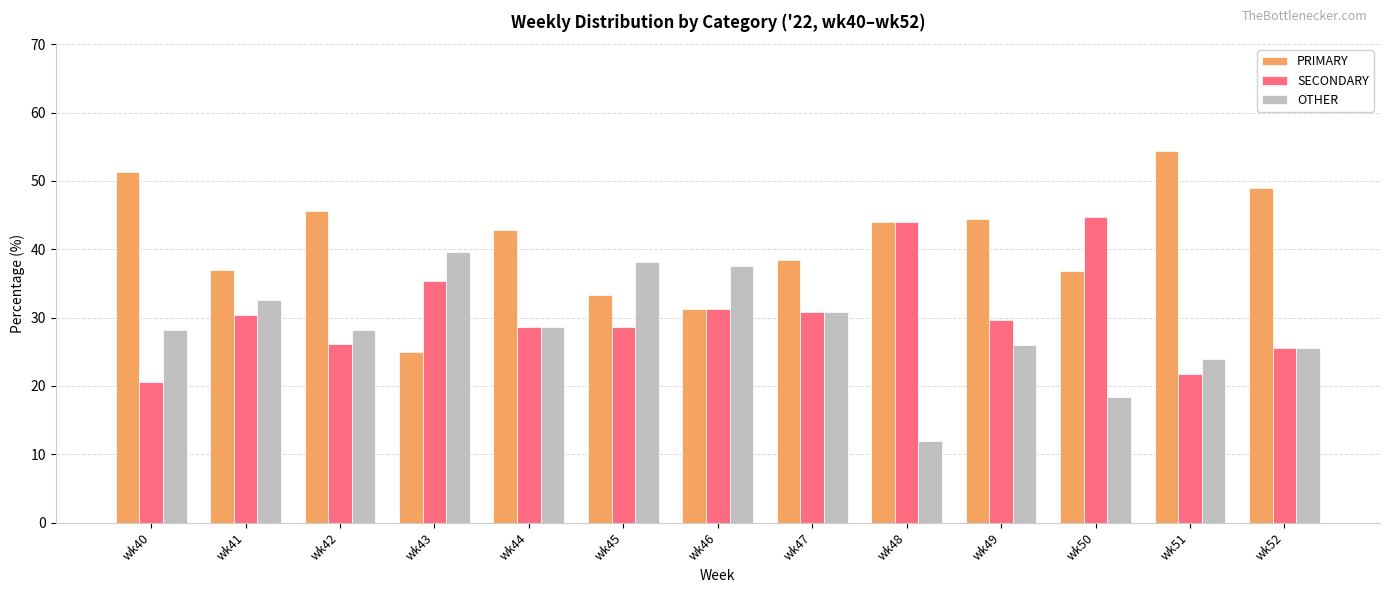

What is the value of the SECONDARY bar at the 1st from the left?

20.5